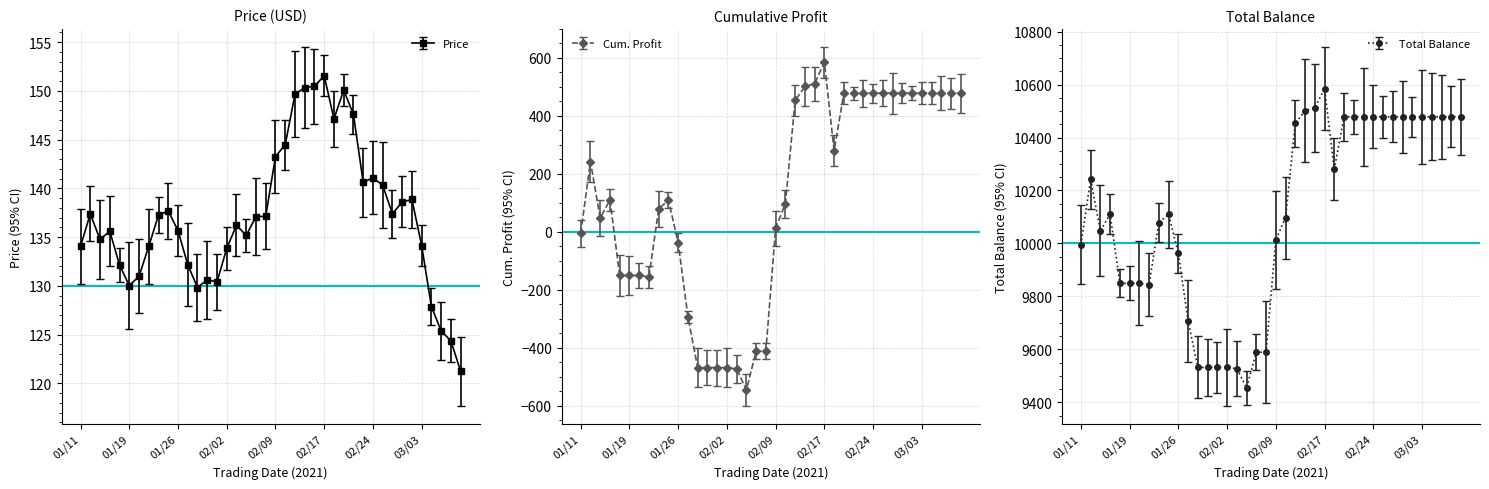

What is the total value across all series at 17?

9044.6